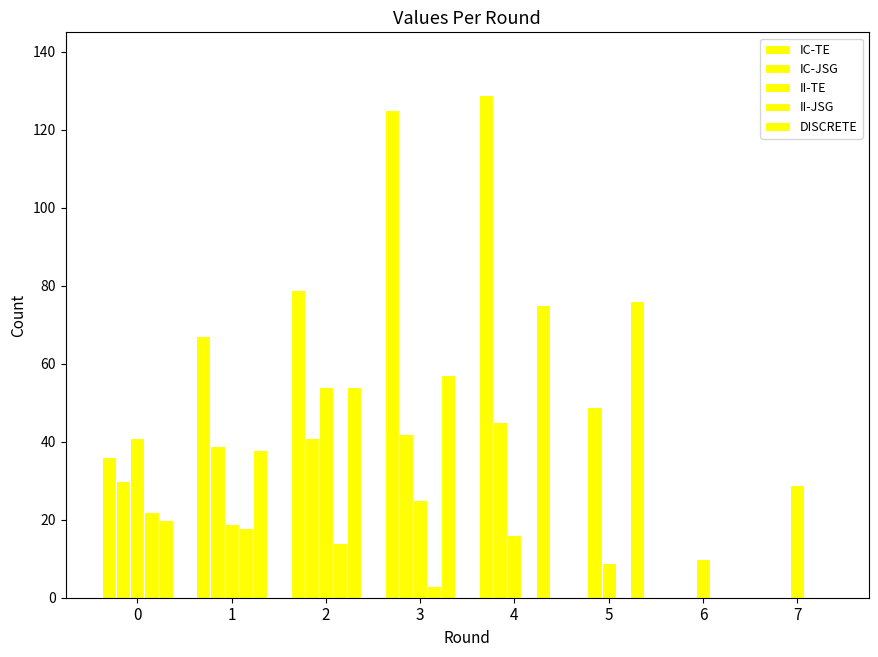

Which series has the largest range (max minus min)?

IC-TE